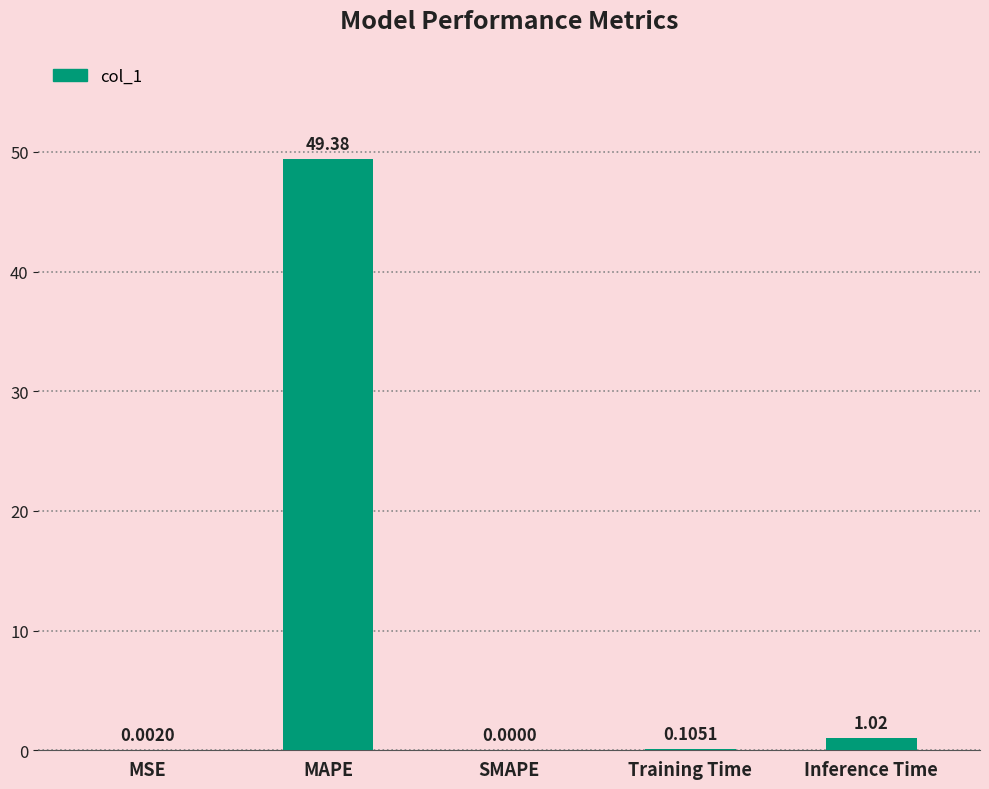

At which category does the chart reach its peak across all series?

MAPE